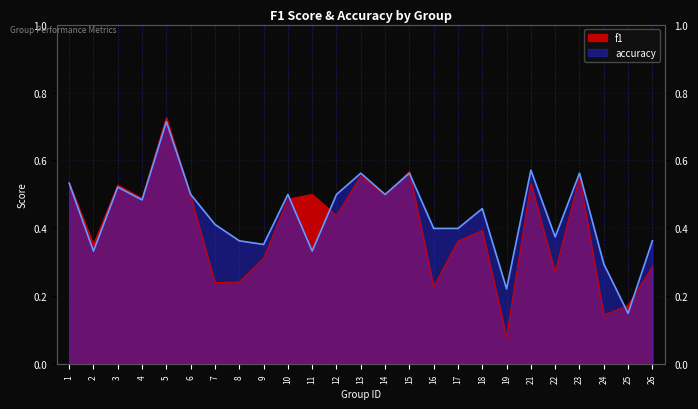

Reading left to right, extract all data points from this chart.

f1: 1=0.5	2=0.4	3=0.5	4=0.5	5=0.7	6=0.5	7=0.2	8=0.2	9=0.3	10=0.5	11=0.5	12=0.4	13=0.6	14=0.5	15=0.6	16=0.2	17=0.4	18=0.4	19=0.1	21=0.5	22=0.3	23=0.6	24=0.1	25=0.2	26=0.3
accuracy: 1=0.5	2=0.3	3=0.5	4=0.5	5=0.7	6=0.5	7=0.4	8=0.4	9=0.4	10=0.5	11=0.3	12=0.5	13=0.6	14=0.5	15=0.6	16=0.4	17=0.4	18=0.5	19=0.2	21=0.6	22=0.4	23=0.6	24=0.3	25=0.1	26=0.4